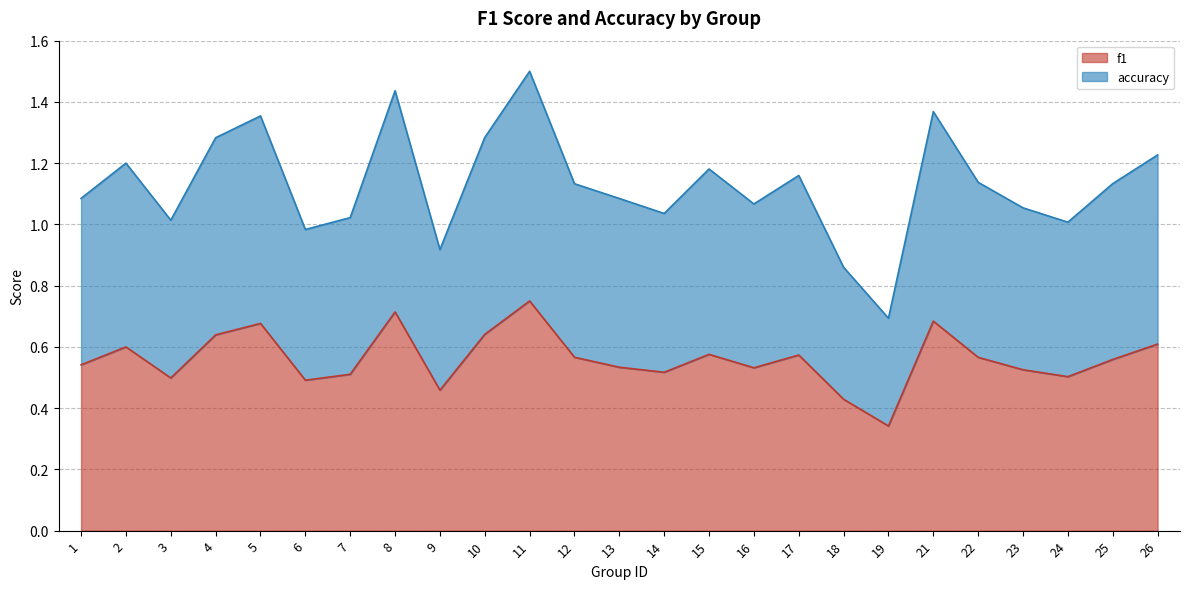

List the labels in order of f1 value, largest first.

11, 8, 21, 5, 10, 4, 26, 2, 15, 17, 12, 22, 25, 1, 13, 16, 23, 14, 7, 24, 3, 6, 9, 18, 19